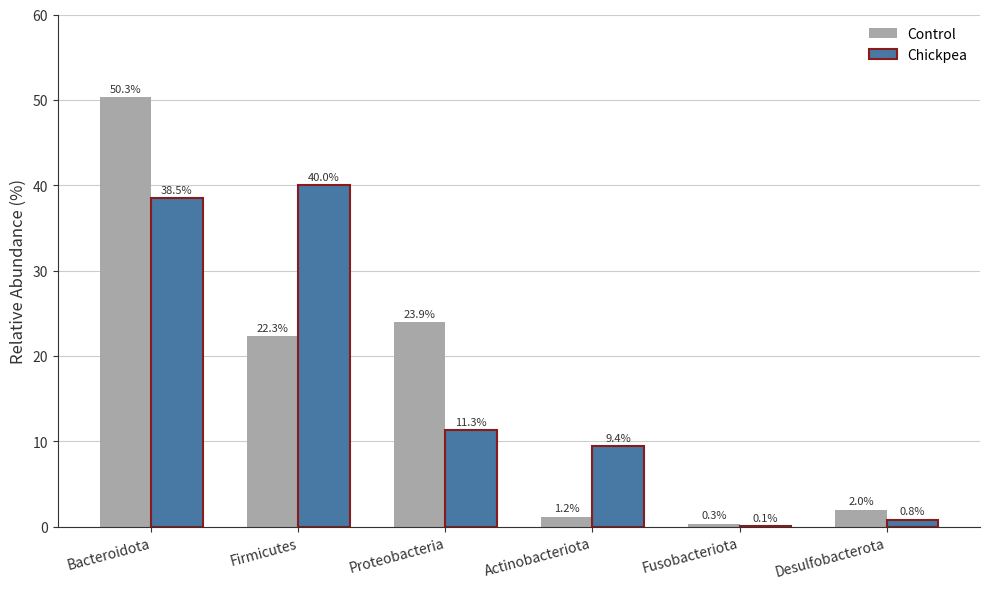

Count the number of categories in the chart.

6